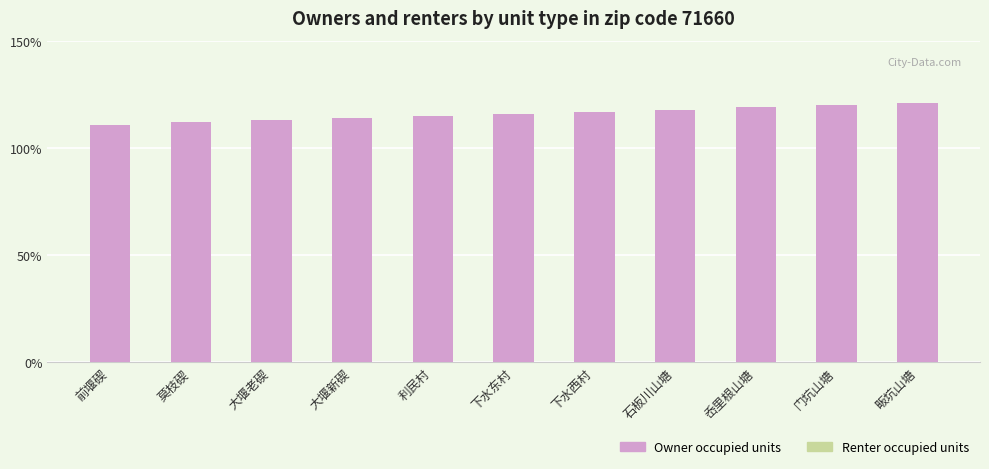

What is the greatest value displayed?

121